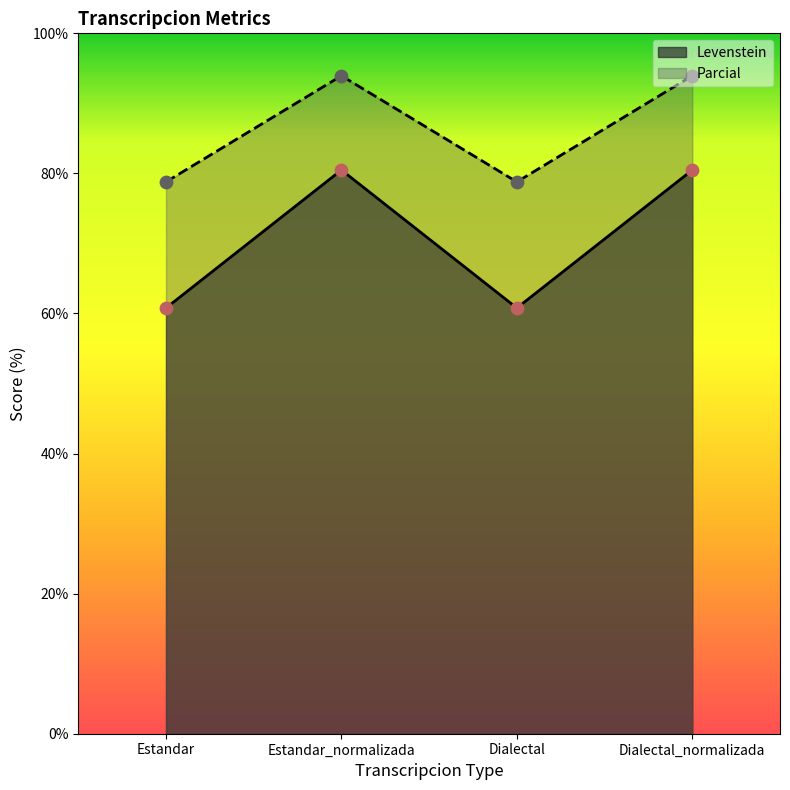

Which series has the largest total across all categories?

Parcial